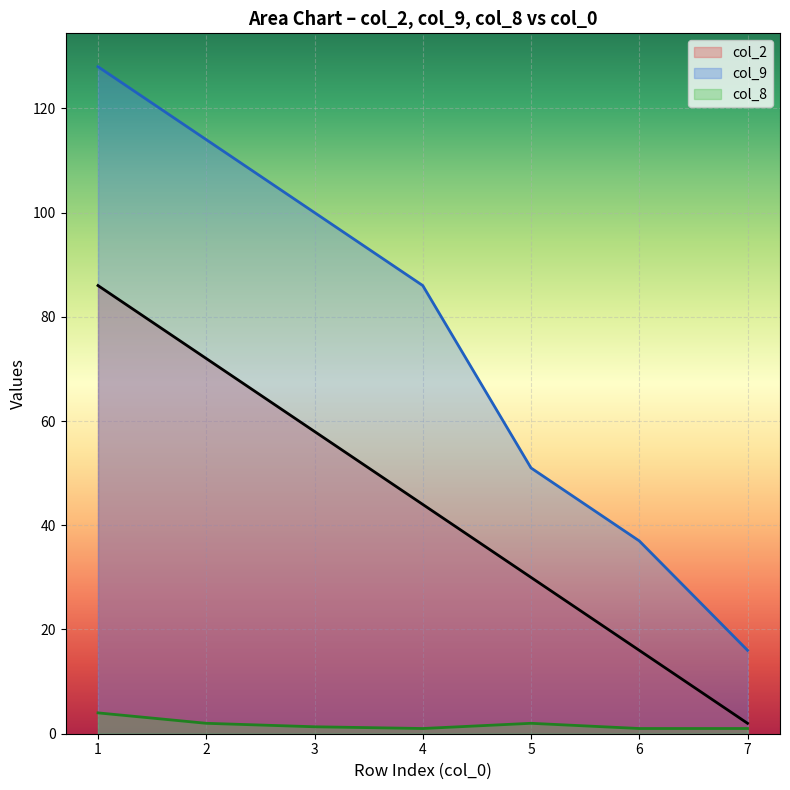

Reading left to right, transcribe all the data shown in this chart.

col_2: 1=86.0	2=72.0	3=58.0	4=44.0	5=30.0	6=16.0	7=2.0
col_9: 1=128.0	2=114.0	3=100.0	4=86.0	5=51.0	6=37.0	7=16.0
col_8: 1=4.0	2=2.0	3=1.3	4=1.0	5=2.0	6=1.0	7=1.0